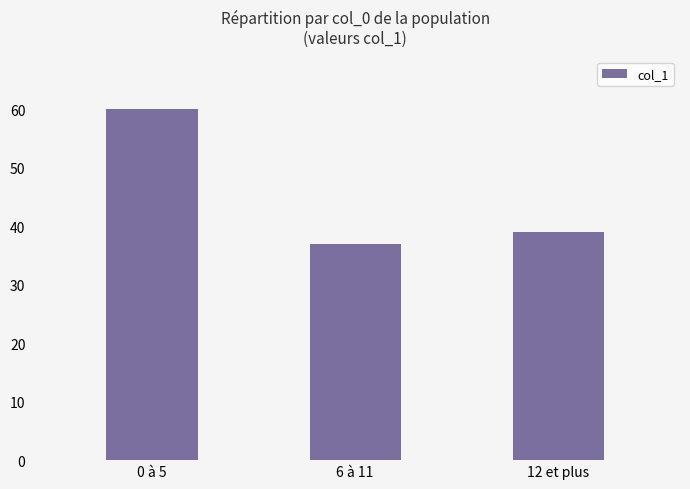

What position from the left is 6 à 11?

2